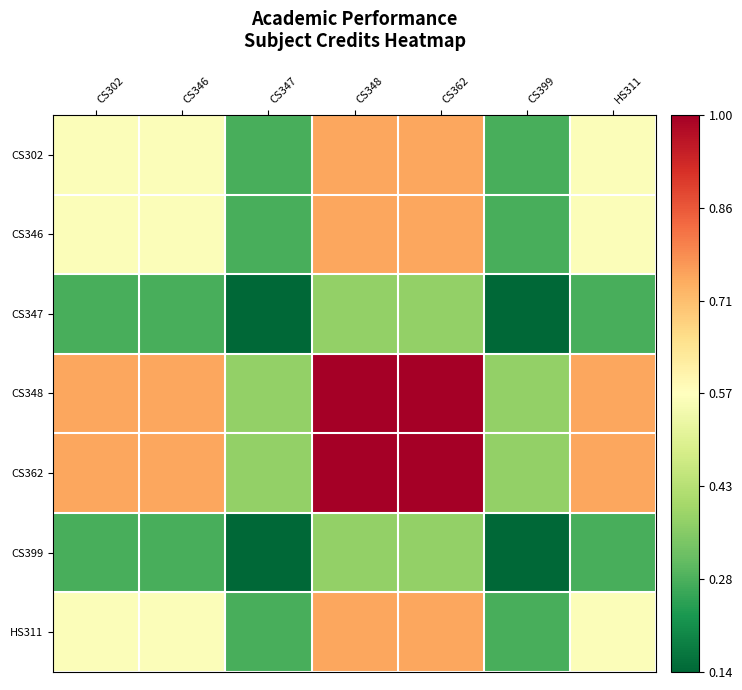

What is the greatest value displayed?

1.0